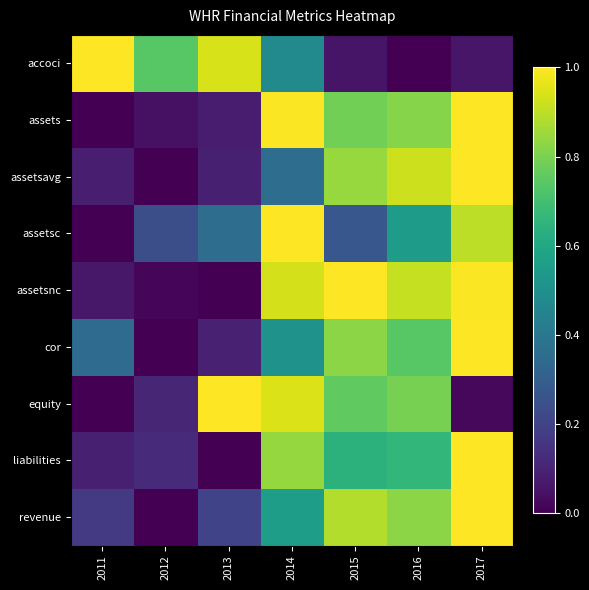

At which category is the sum across all series the highest?

2017